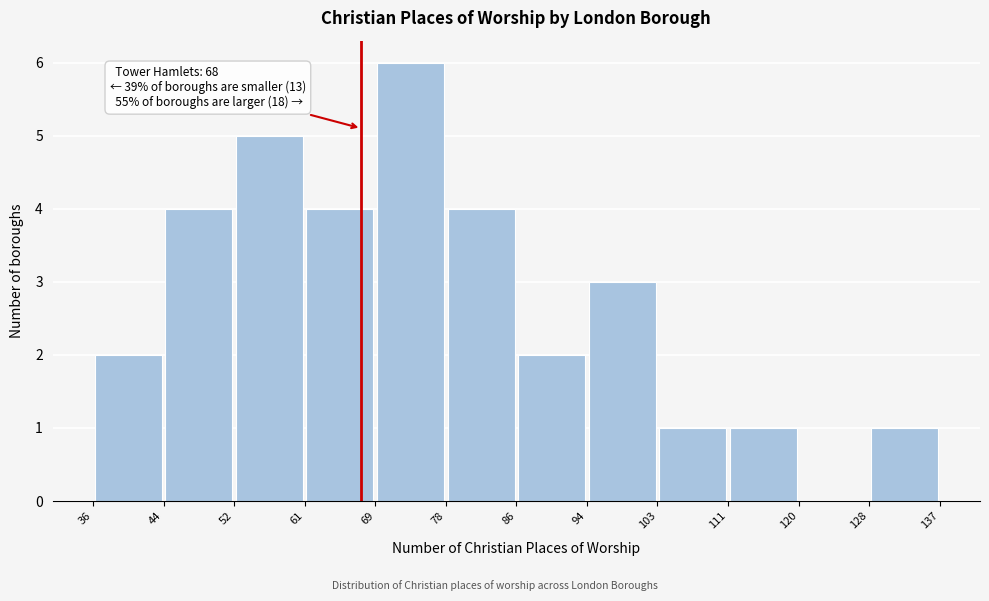

Over which range of the x-axis is the bar tallest?

69 to 78